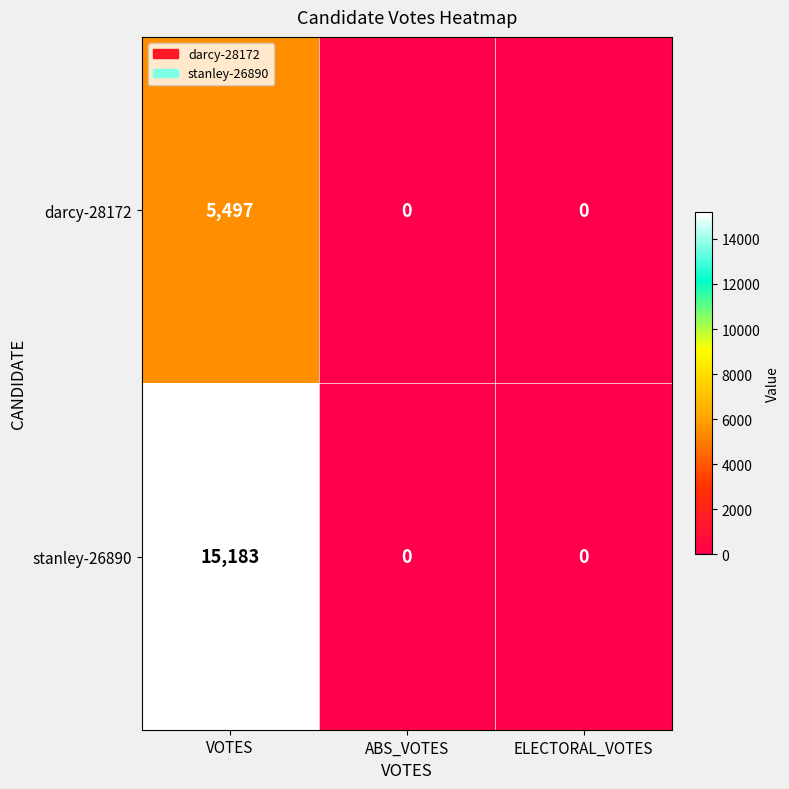

Between VOTES and ELECTORAL_VOTES, which series saw the biggest shift?

stanley-26890